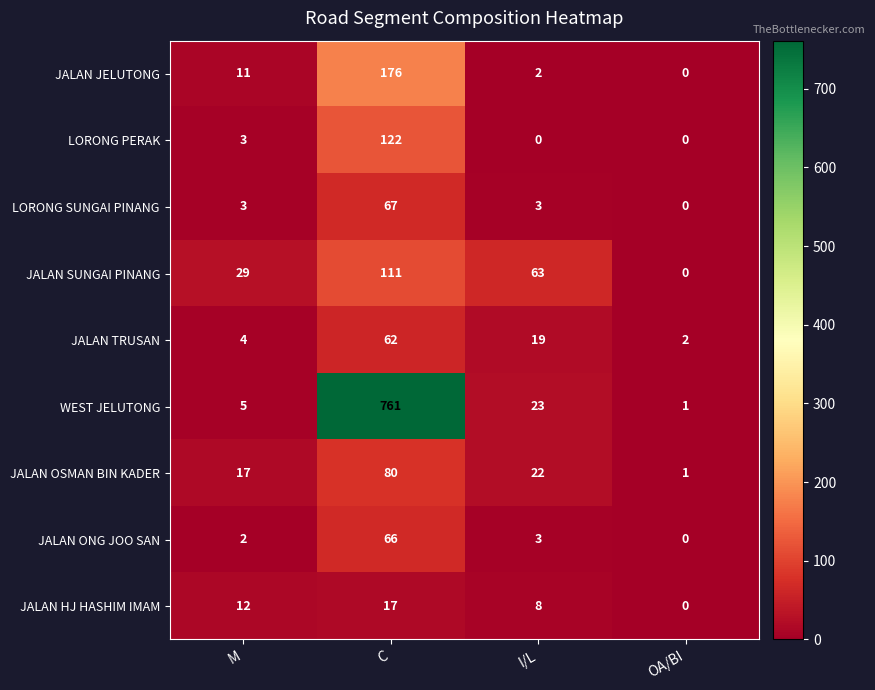

What is the sum of all WEST JELUTONG values?

790